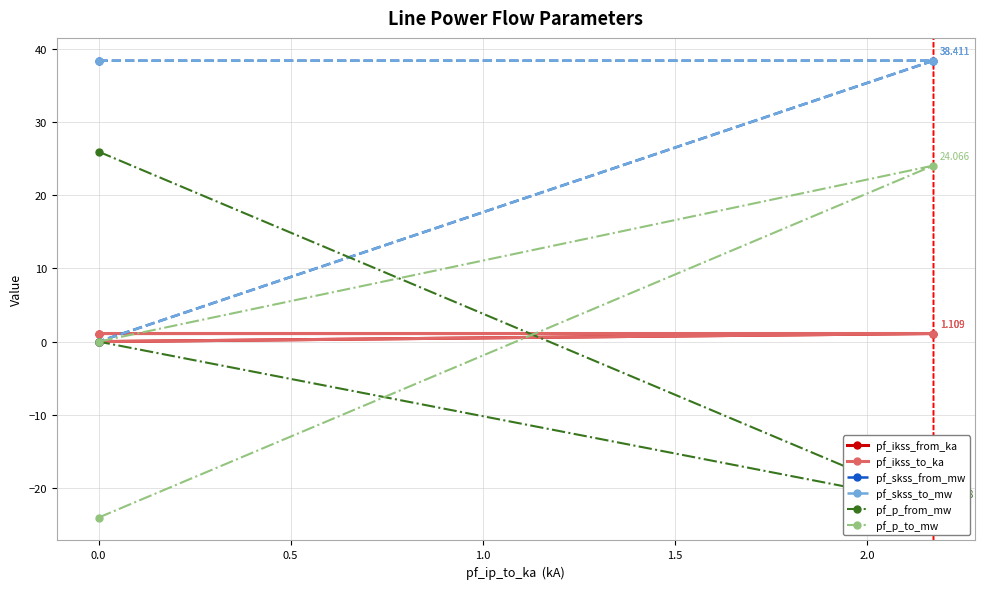

How many lines are shown in the chart?

6